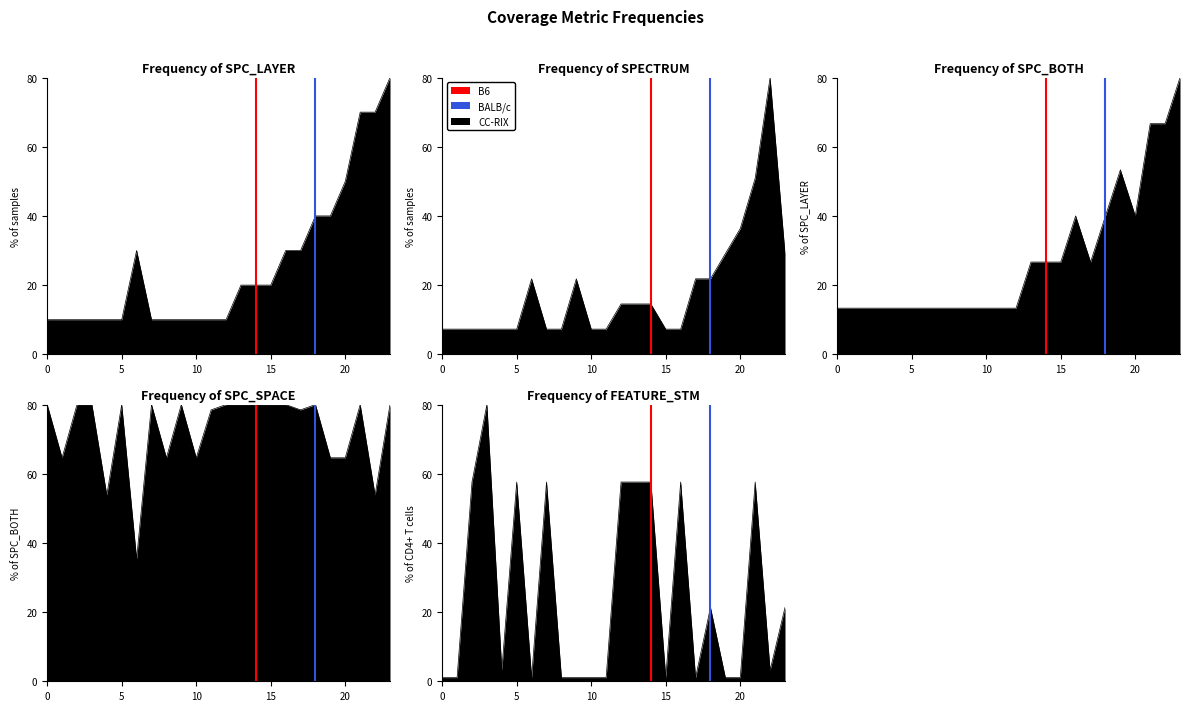

The value of B6 at 0 is 0. True or false?

True